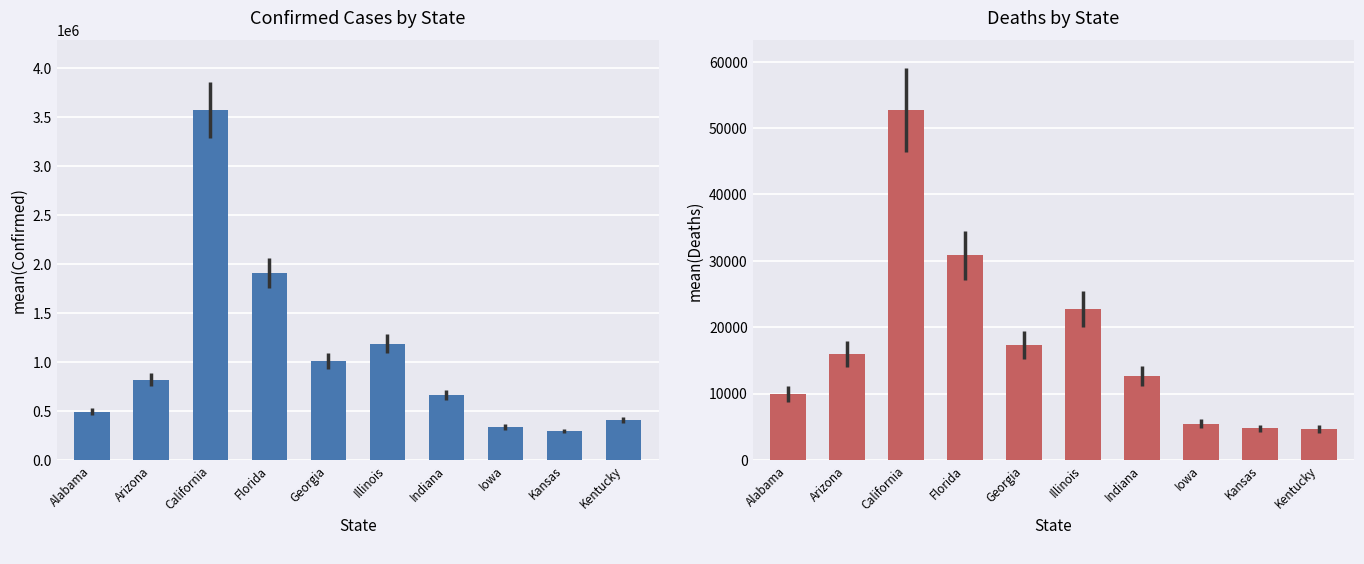

Which series has the largest total across all categories?

Confirmed